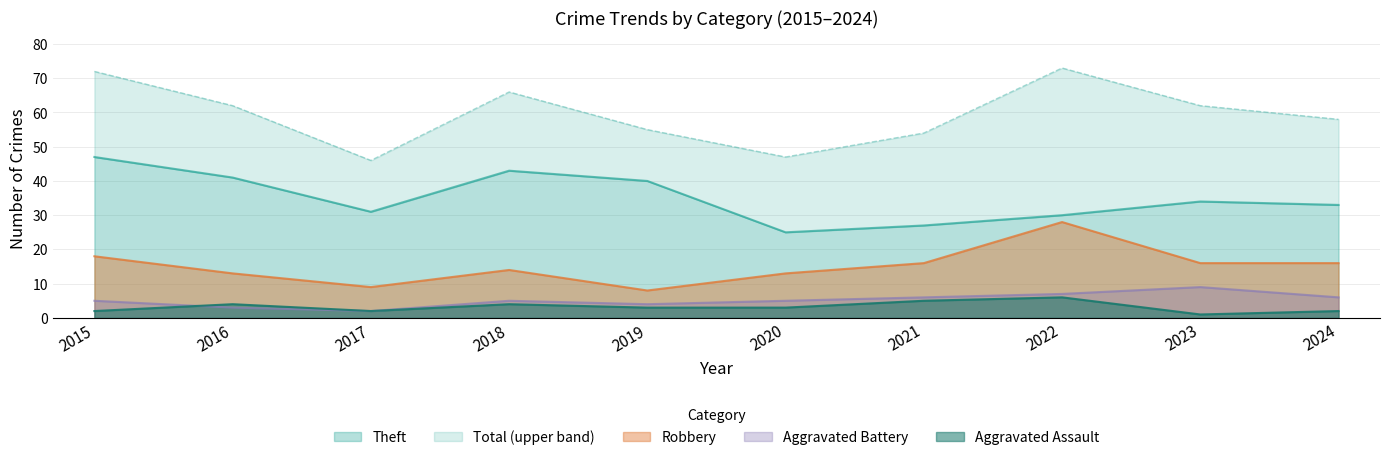

Where is the first local maximum for Robbery?

2018